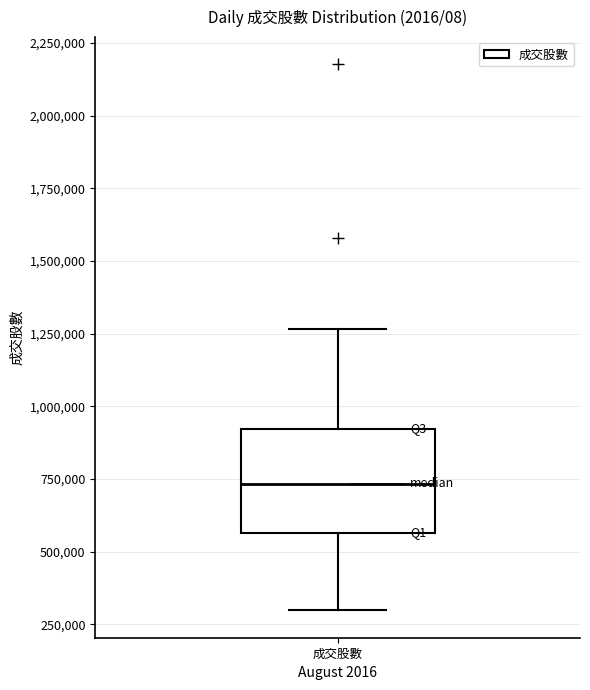

Read this box plot against the y-axis: the position of the median line, the range covered by the box, and the ends of both whiskers. The values are not printed on the chart, so give them approximately, as read against the axis.

median 750000, box 550000 to 900000, whiskers 300000 to 1250000